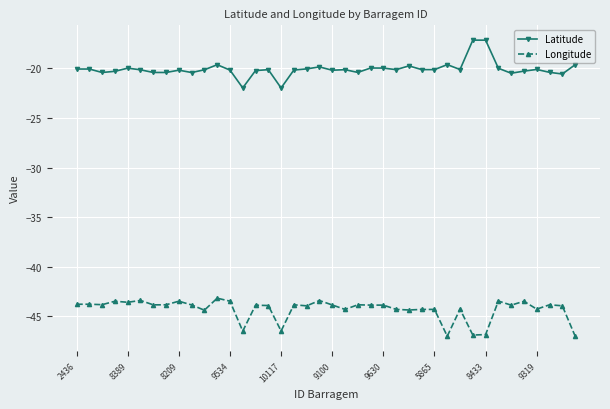

True or false: Latitude and Longitude cross at least once.

False